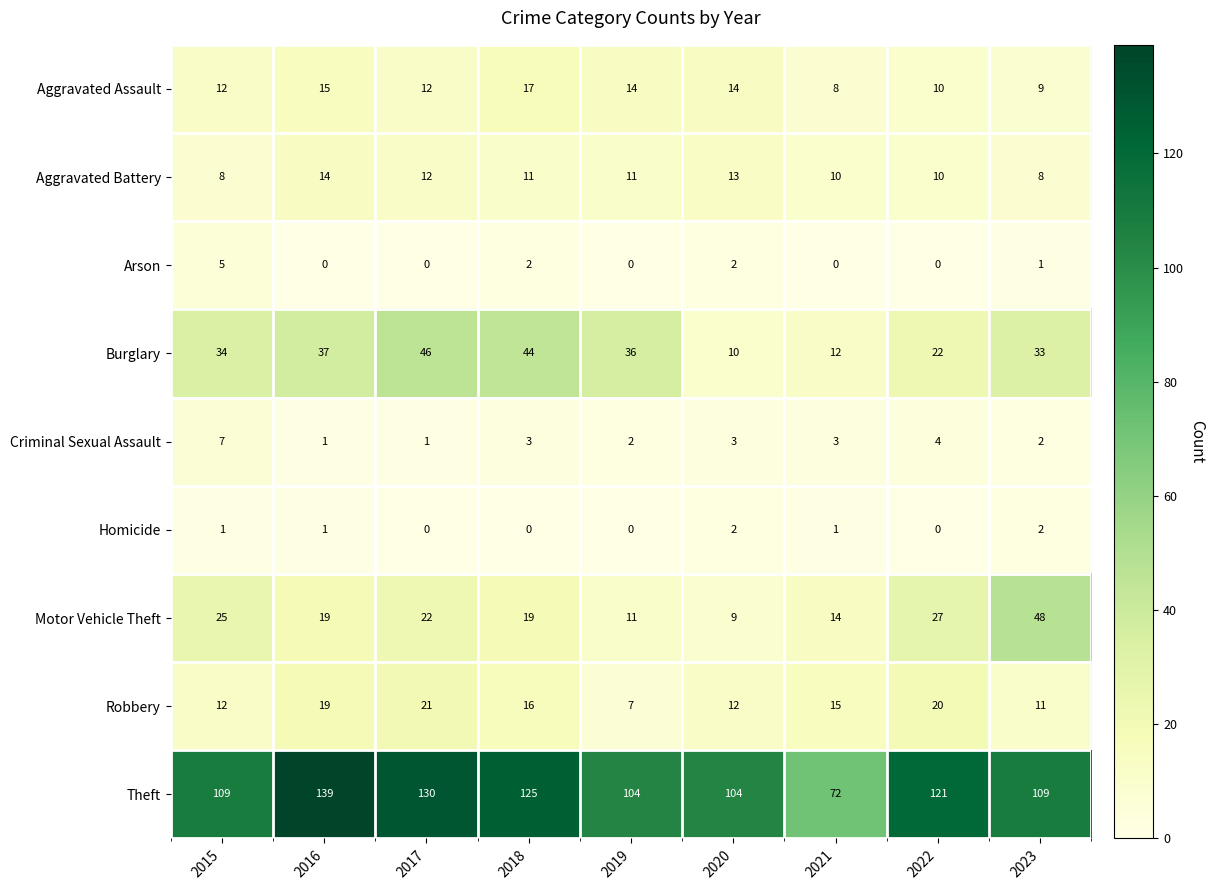

What is the difference between the highest and lowest values at 2018?

125